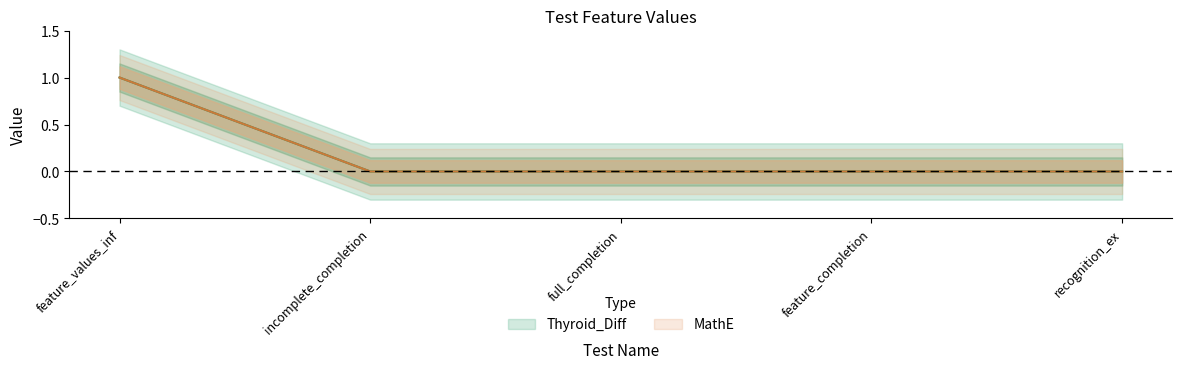

Where is Thyroid_Diff nearest to the value 0?

incomplete_completion